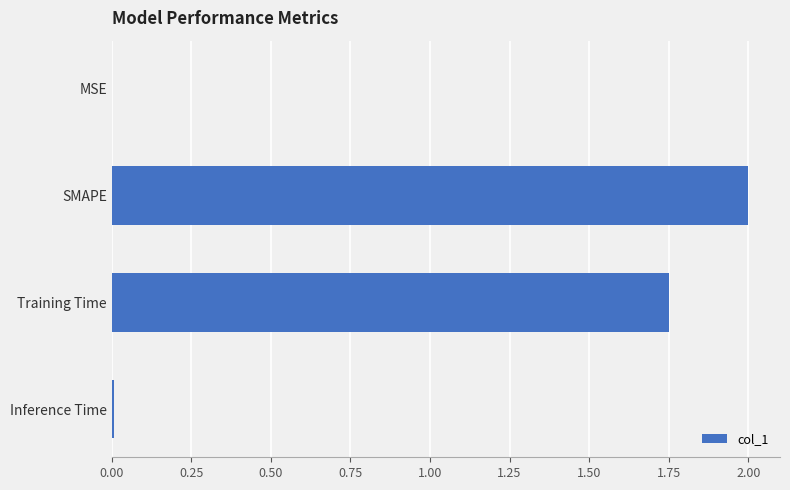

What is the maximum value shown in the chart?

2.0